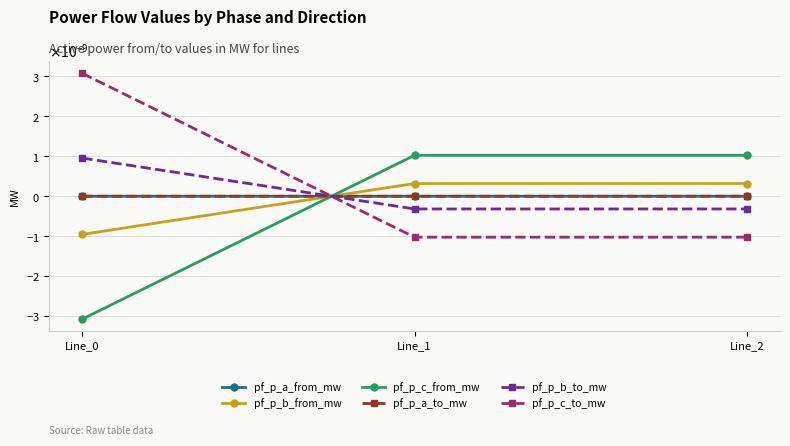

At which label does pf_p_b_from_mw reach its peak?

Line_2